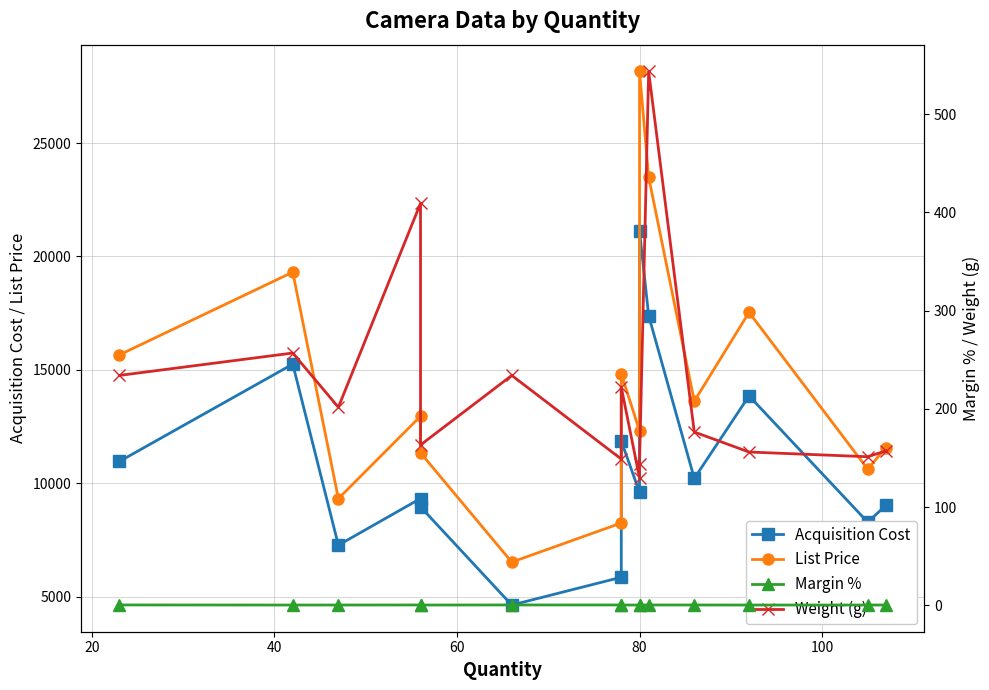

True or false: Weight (g) and Acquisition Cost cross at least once.

False